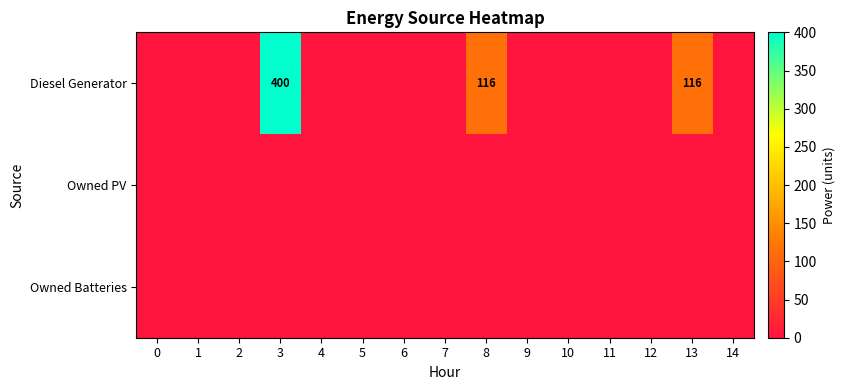

The value of Diesel Generator at 13 is 116. True or false?

True